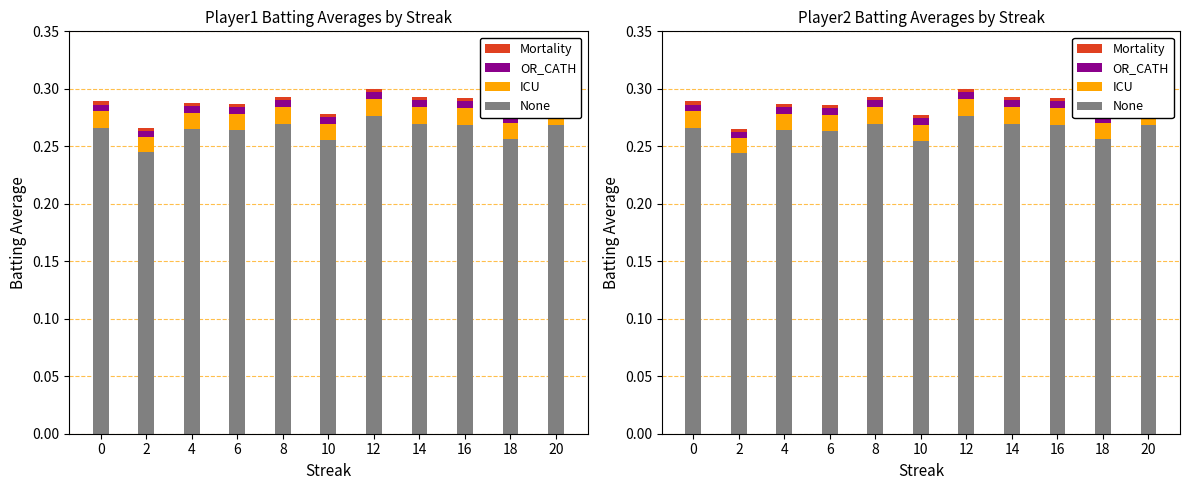

Which series has the largest range (max minus min)?

None